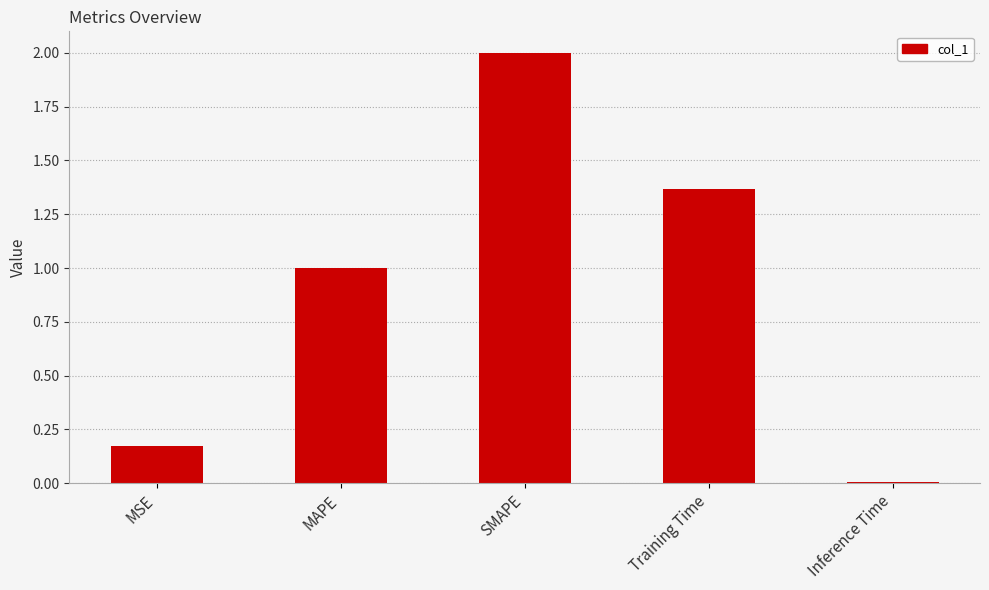

Which label corresponds to the smallest value in the chart?

Inference Time